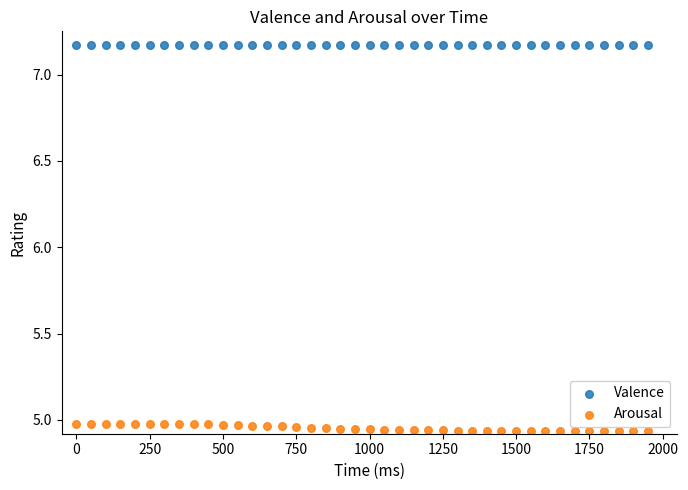

Which series reaches the maximum Y coordinate?

Valence